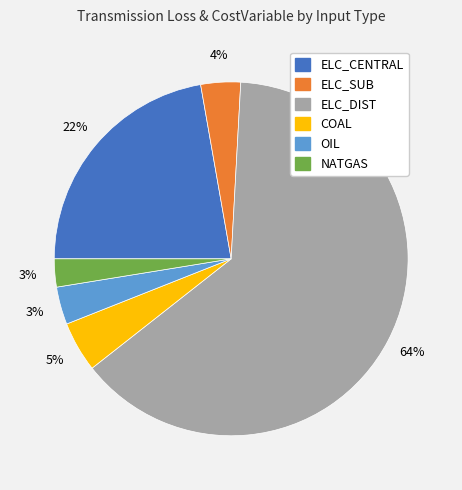

Which has a higher value, COAL or OIL?

COAL